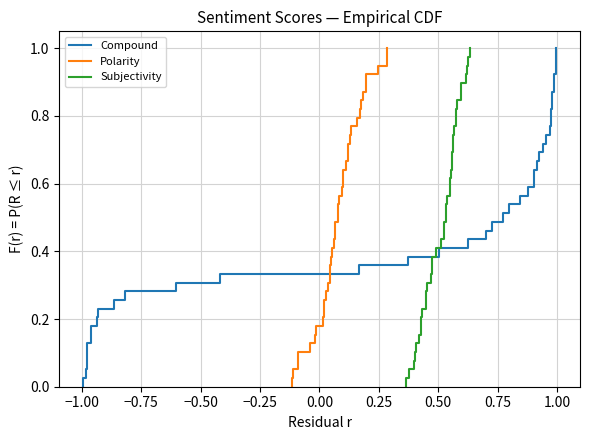

What is the highest value of the Polarity series?

1.0